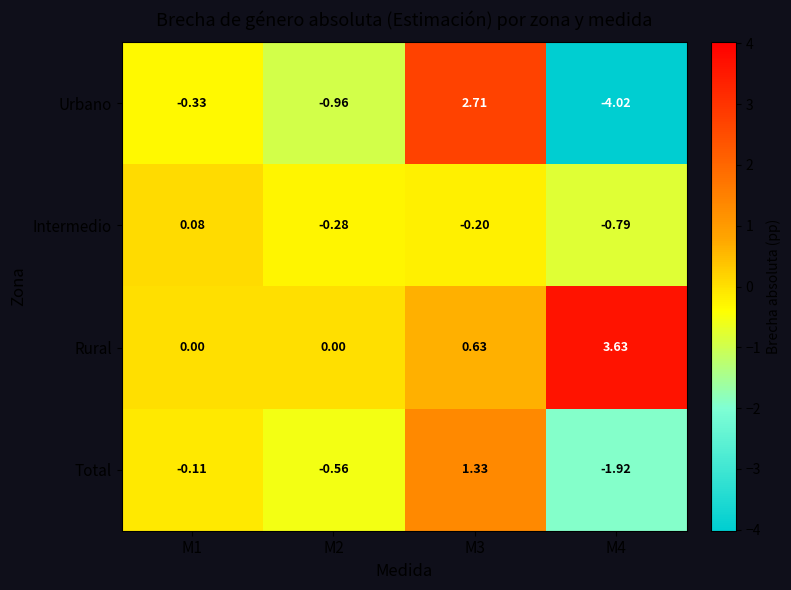

Between M1 and M3, which series saw the biggest shift?

Urbano